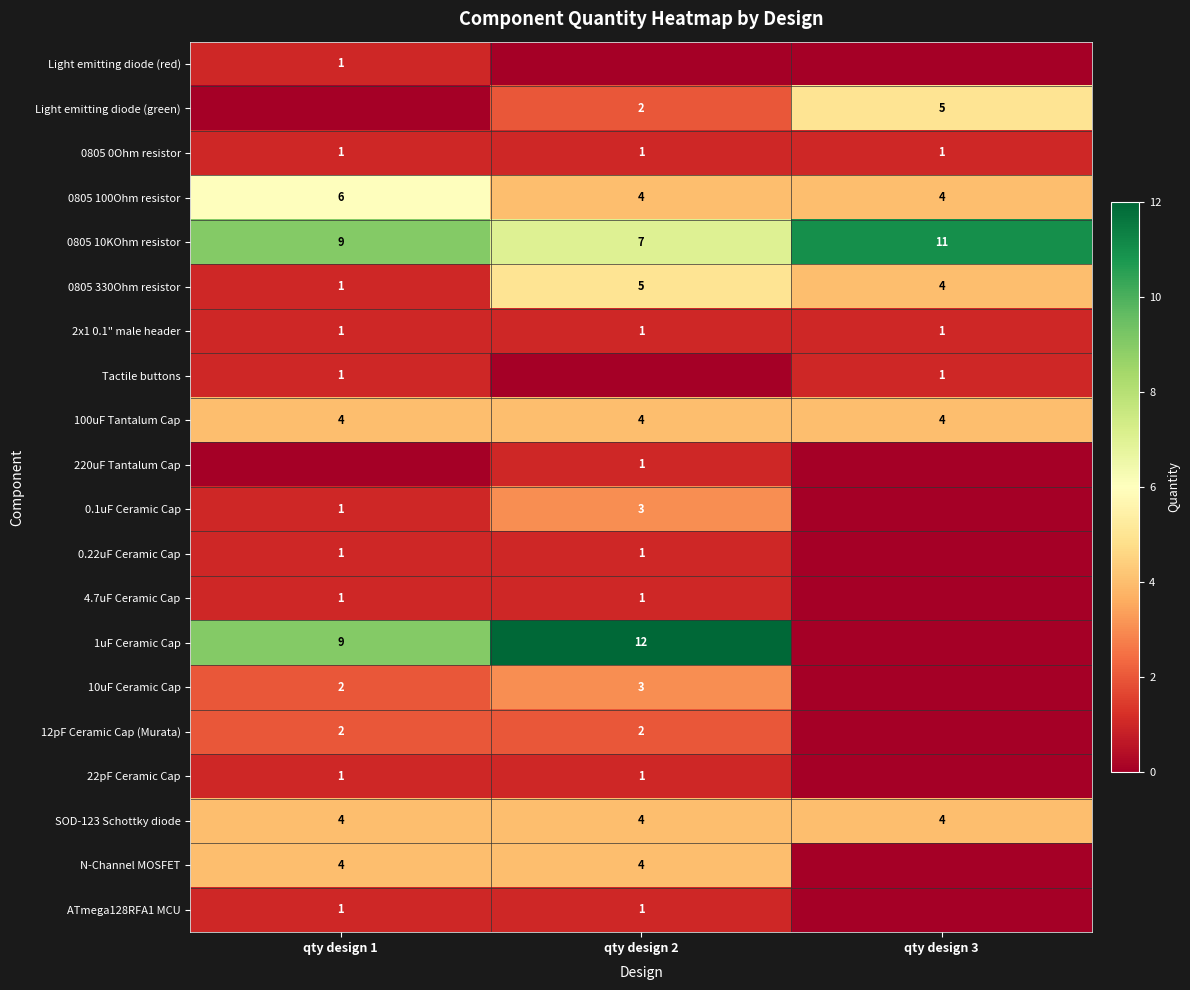

Count the 0805 330Ohm resistor values in the range 1 to 5.

3